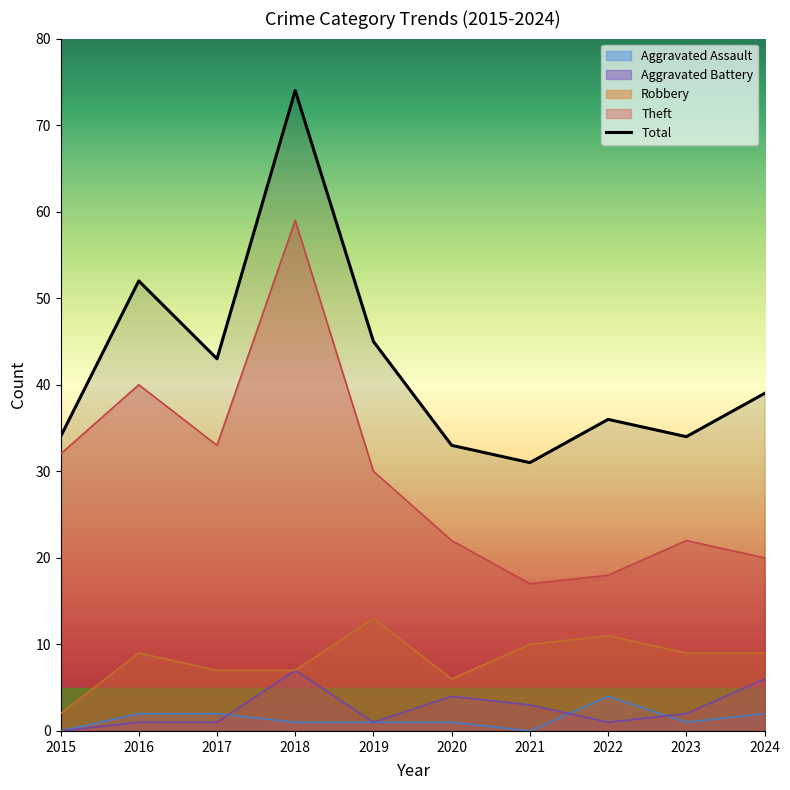

Which series has the largest total across all categories?

Total